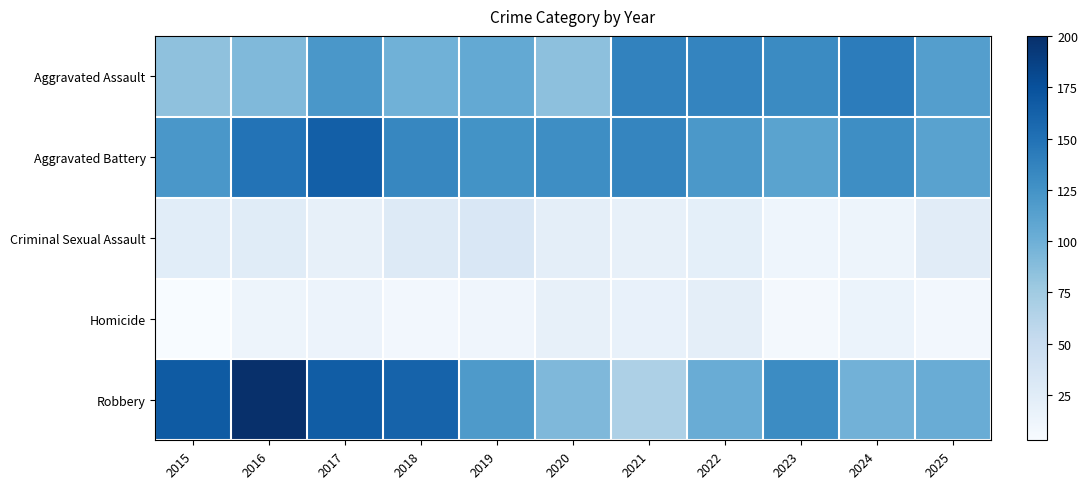

What is the spread (max minus min) of values at 2018?

153